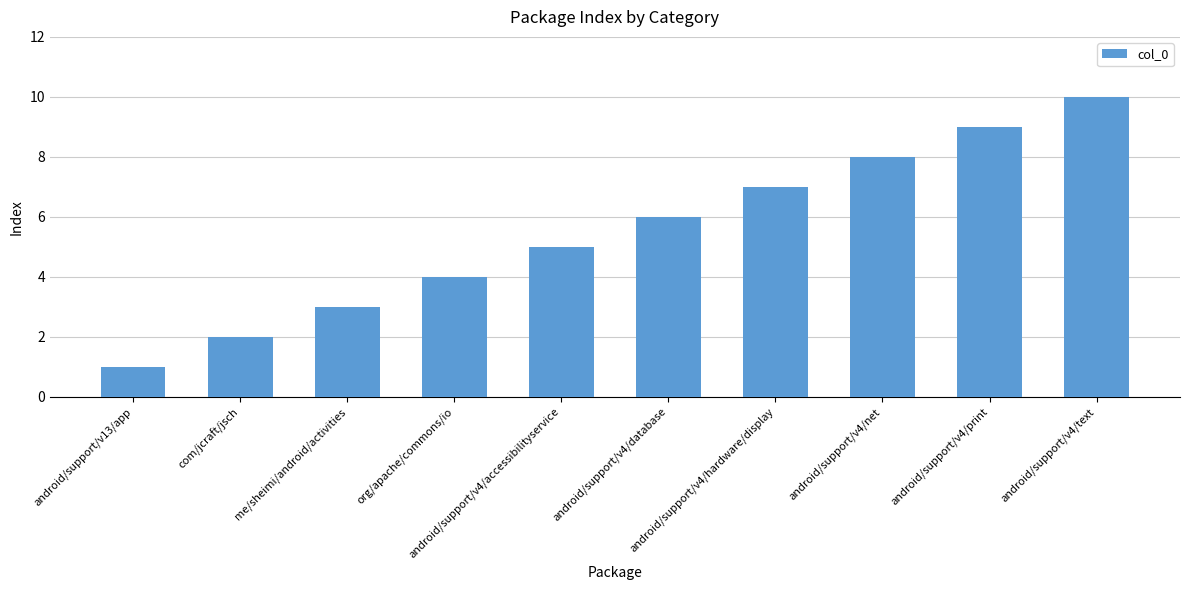

Rank the categories by value from highest to lowest.

android/support/v4/text, android/support/v4/print, android/support/v4/net, android/support/v4/hardware/display, android/support/v4/database, android/support/v4/accessibilityservice, org/apache/commons/io, me/sheimi/android/activities, com/jcraft/jsch, android/support/v13/app